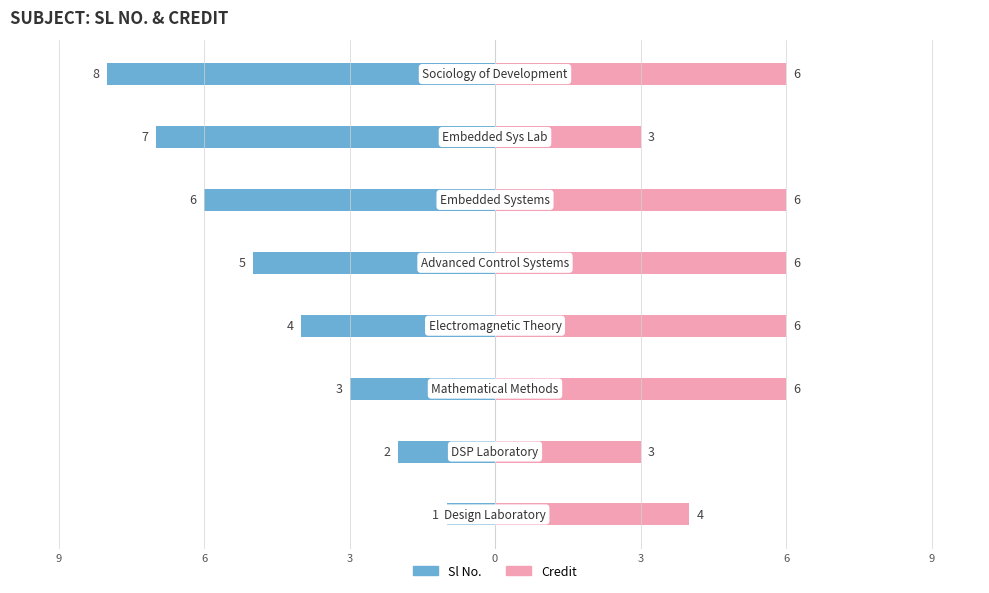

What is the minimum value for Credit?

3